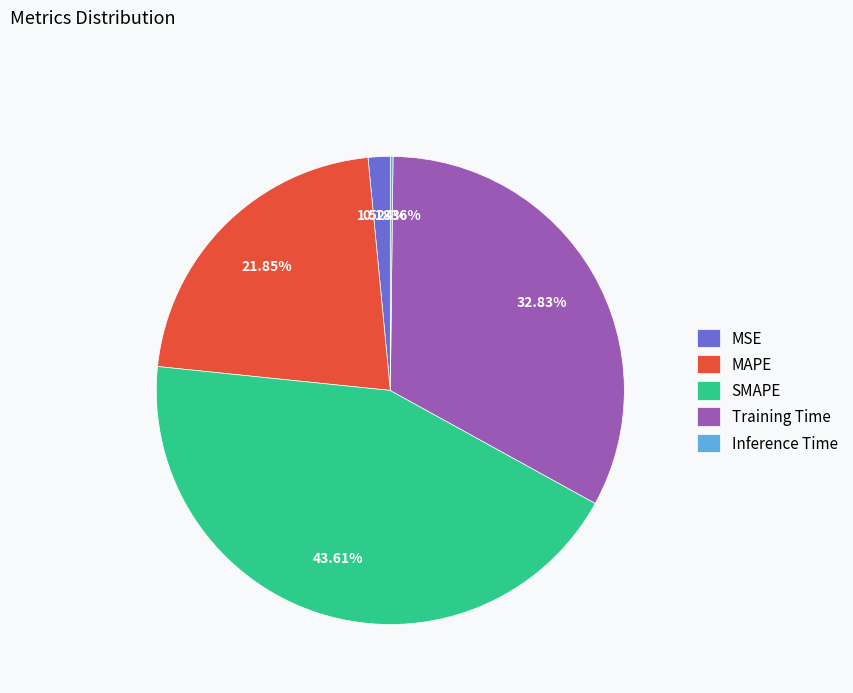

What percentage is the SMAPE slice, to the nearest percent?

44%